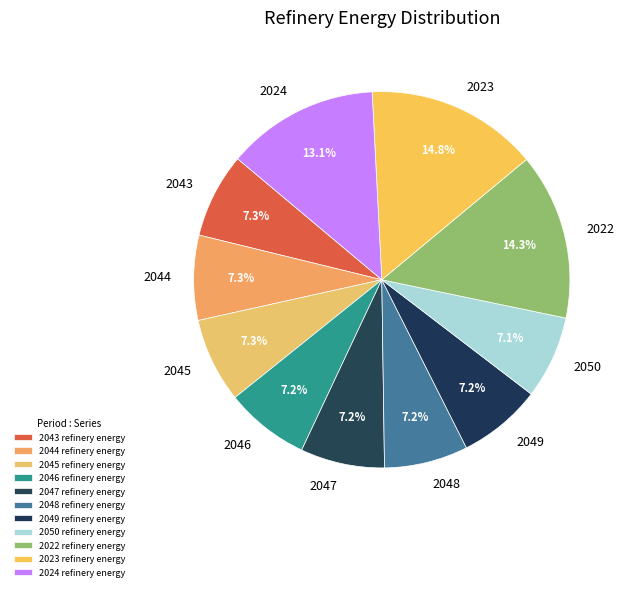

Does 2047 refinery energy represent more than half of the total?

No